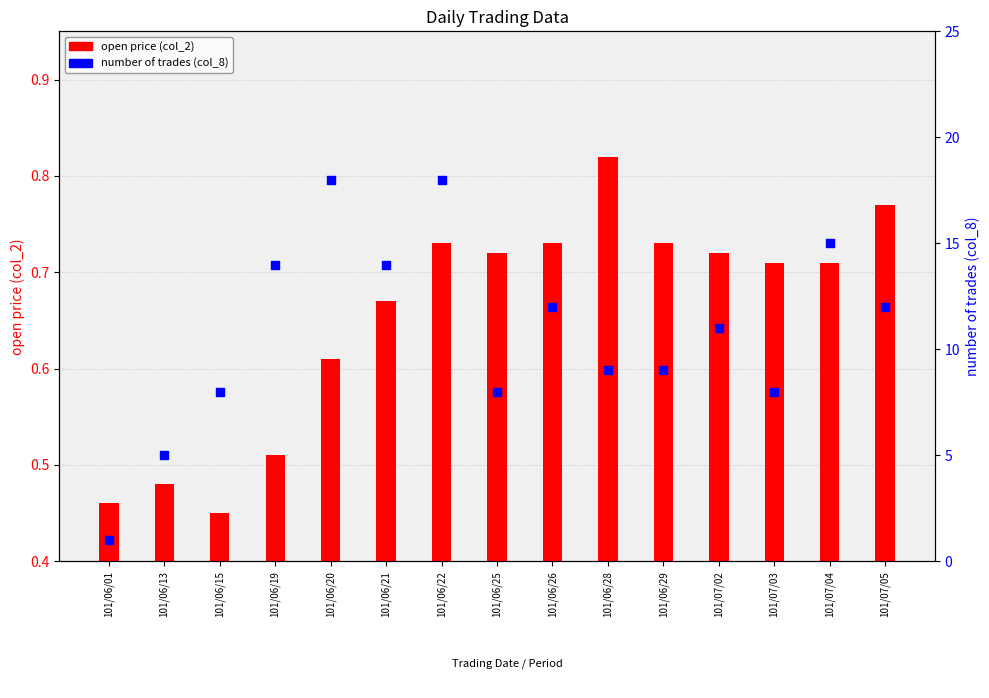

At how many categories does at least one series exceed 8?

10